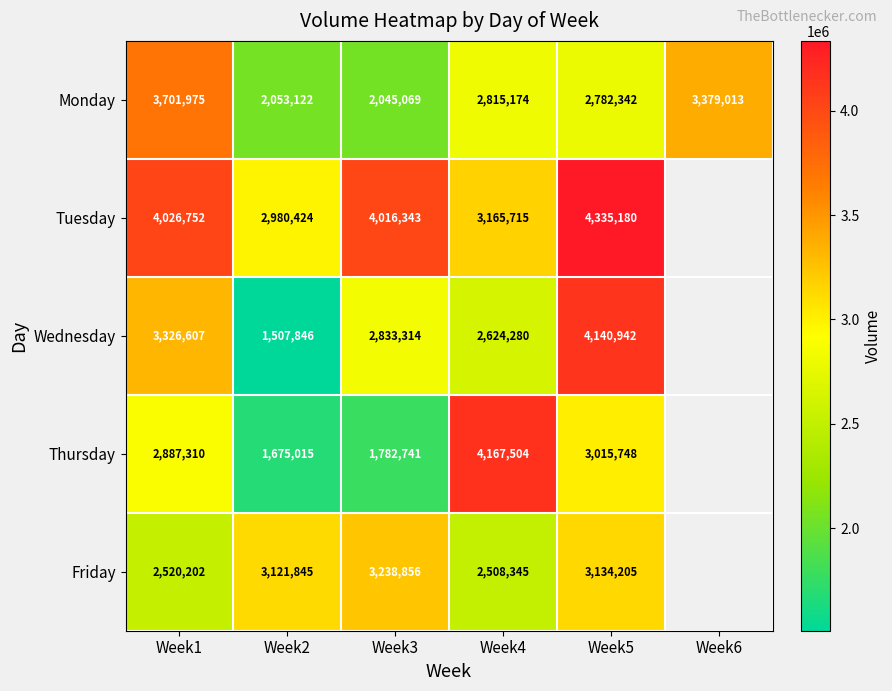

Rank the series at Week4 from highest to lowest value.

Thursday, Tuesday, Monday, Wednesday, Friday